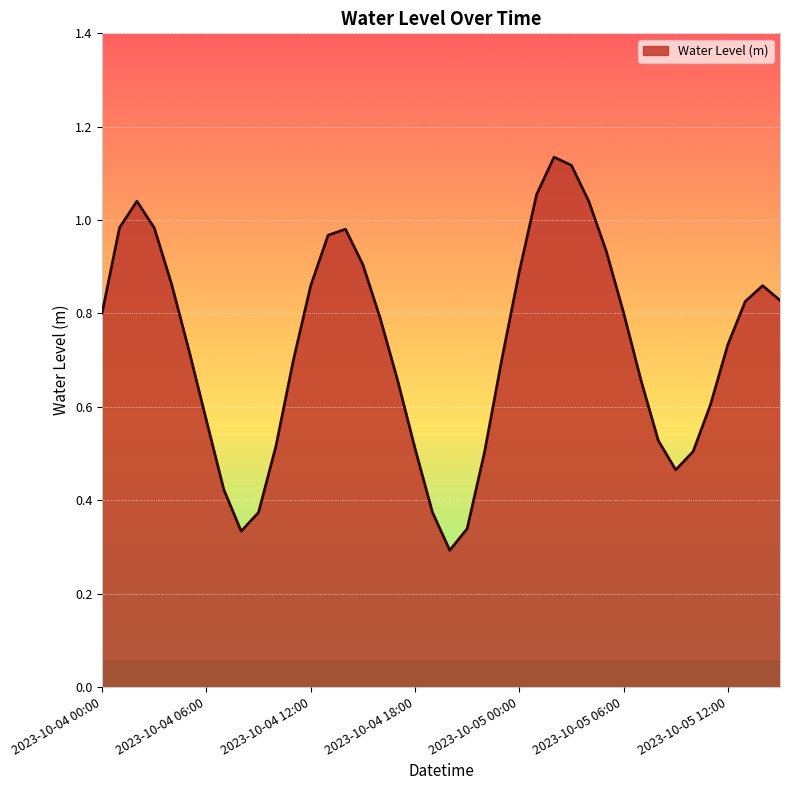

Reading right to left, transcribe all the data shown in this chart.

0.8	0.9	0.8	0.7	0.6	0.5	0.5	0.5	0.7	0.8	0.9	1.0	1.1	1.1	1.1	0.9	0.7	0.5	0.3	0.3	0.4	0.5	0.7	0.8	0.9	1.0	1.0	0.9	0.7	0.5	0.4	0.3	0.4	0.6	0.7	0.9	1.0	1.0	1.0	0.8